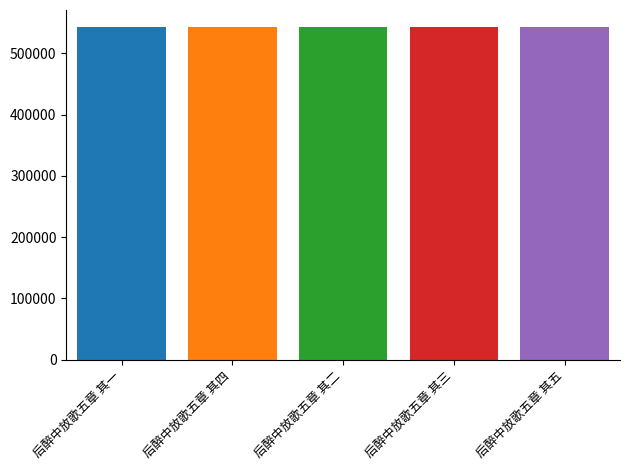

What is the minimum value shown in the chart?

543643